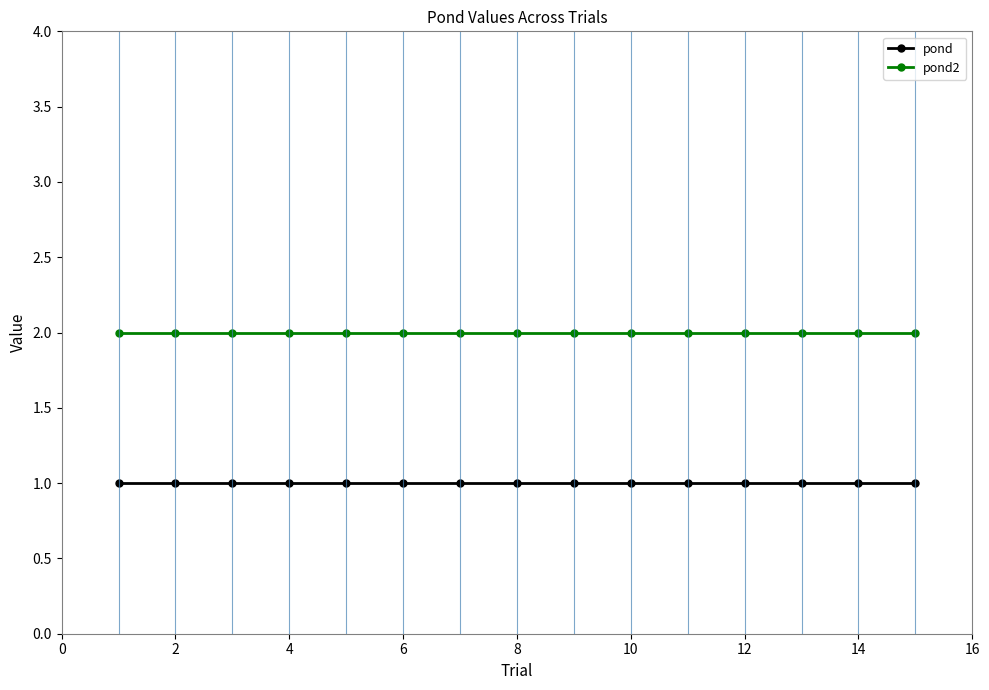

Rank the series by their maximum value, from highest to lowest.

pond2, pond